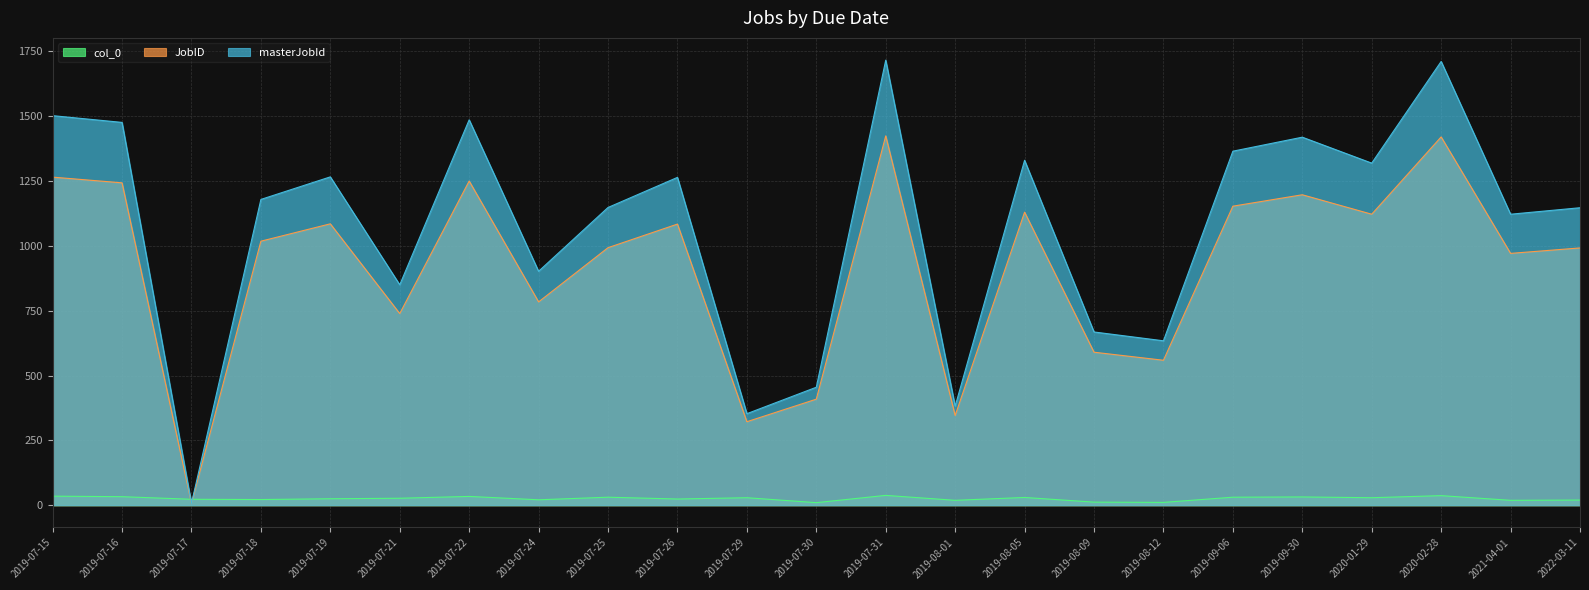

How many data points in col_0 are above 27?

11